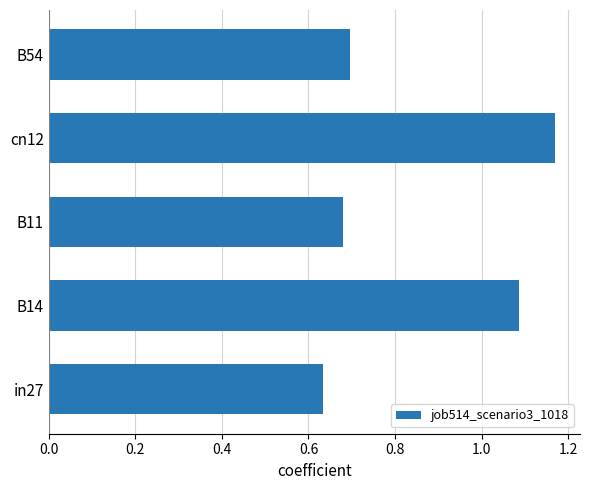

Are the bars horizontal?

Yes